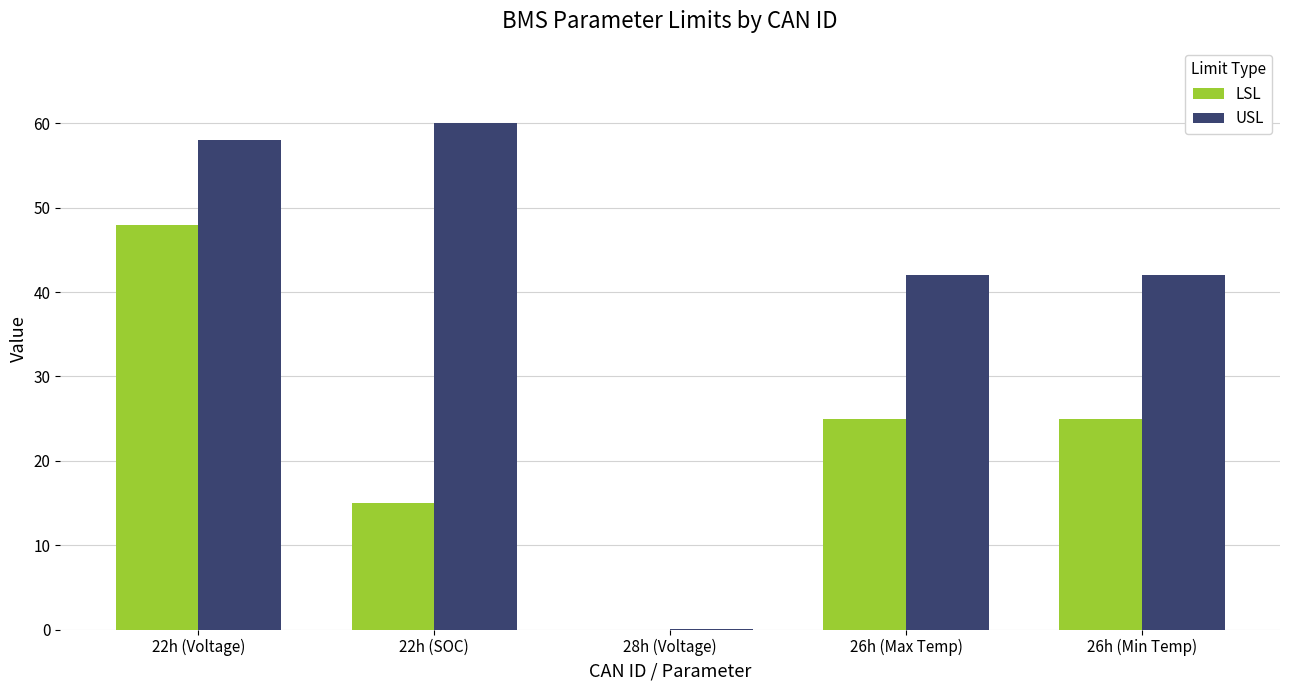

What is the total value across all series at 26h (Min Temp)?

67.0